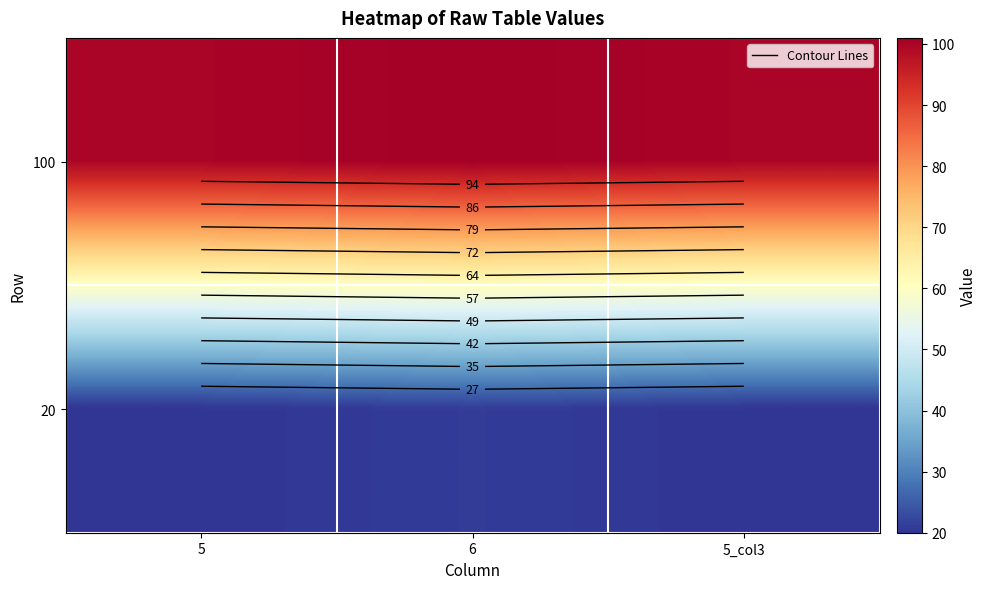

True or false: 20 has a value of 30 at 5.

False